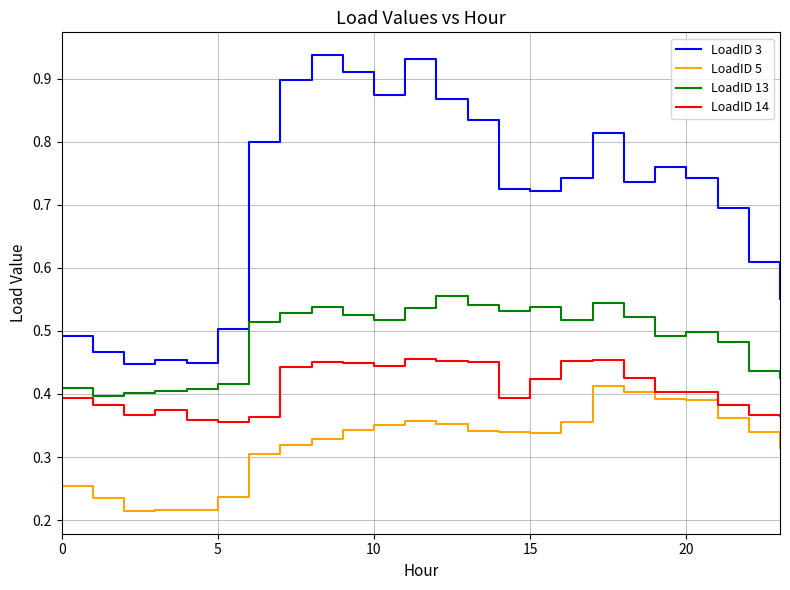

Which series has the widest spread of values?

LoadID 3